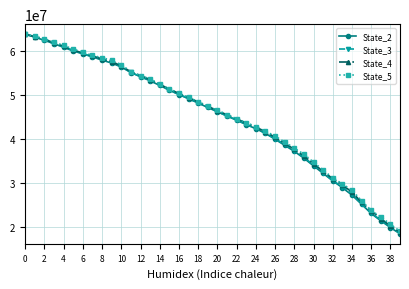

What is the sum of all State_3 values?

1796717014.8